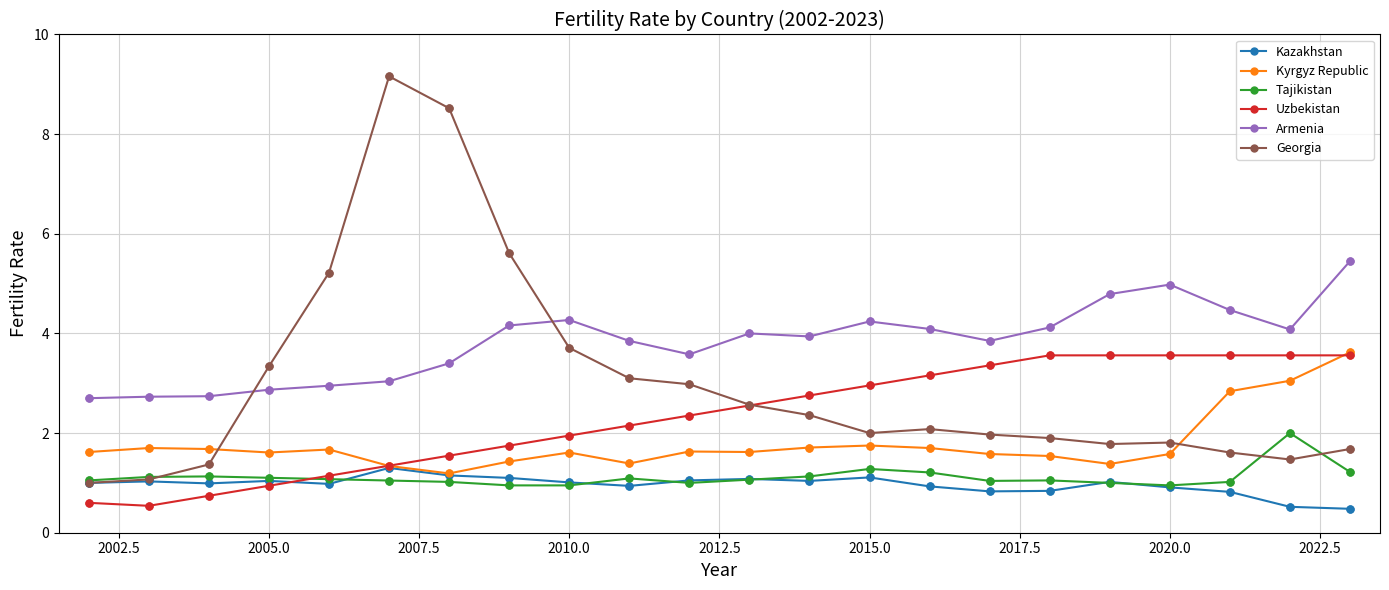

Which series has the largest range (max minus min)?

Georgia